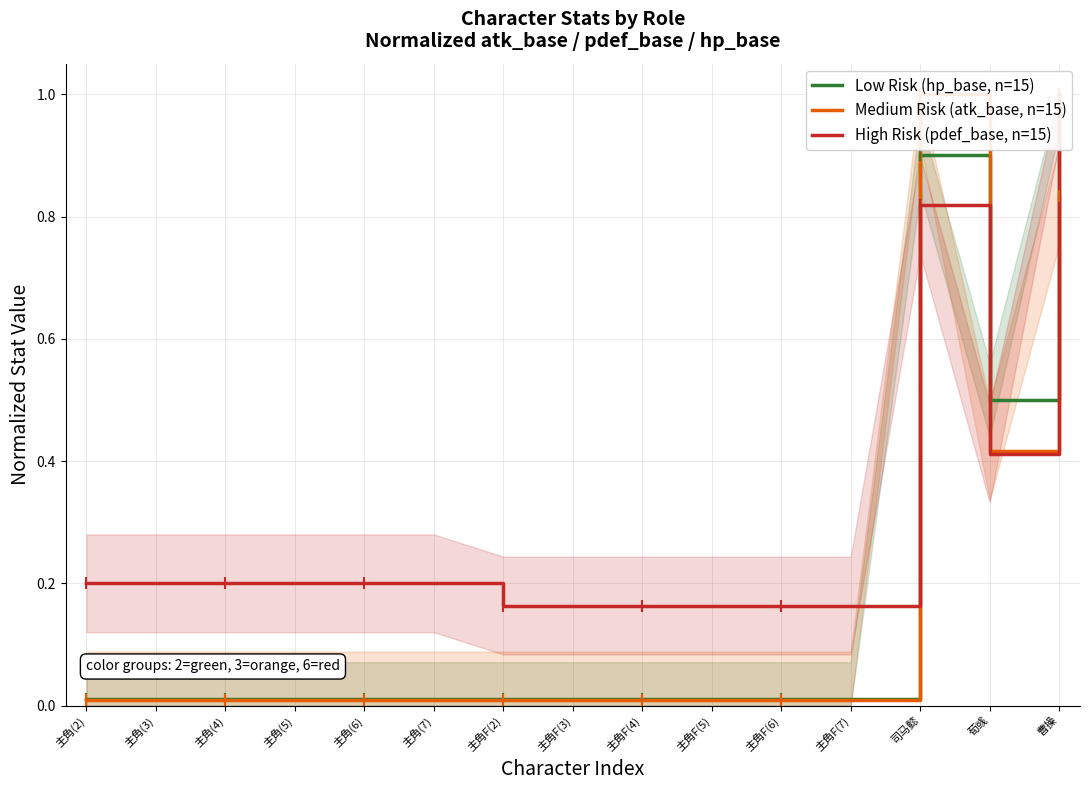

At how many categories does at least one series exceed 0?

15